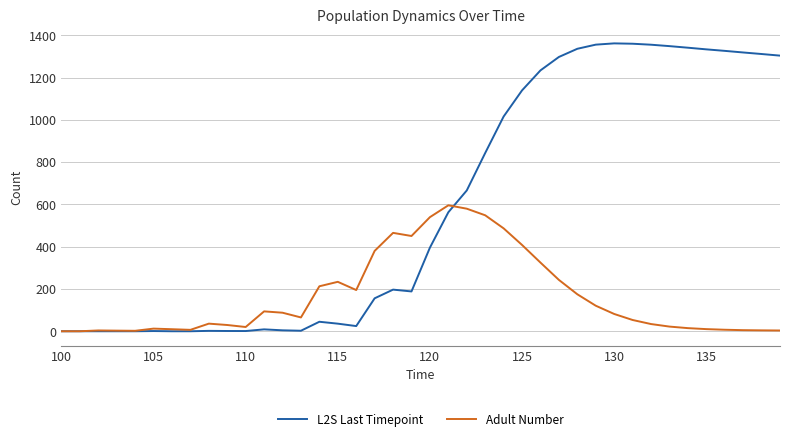

Rank the series by their average value, from highest to lowest.

L2S Last Timepoint, Adult Number